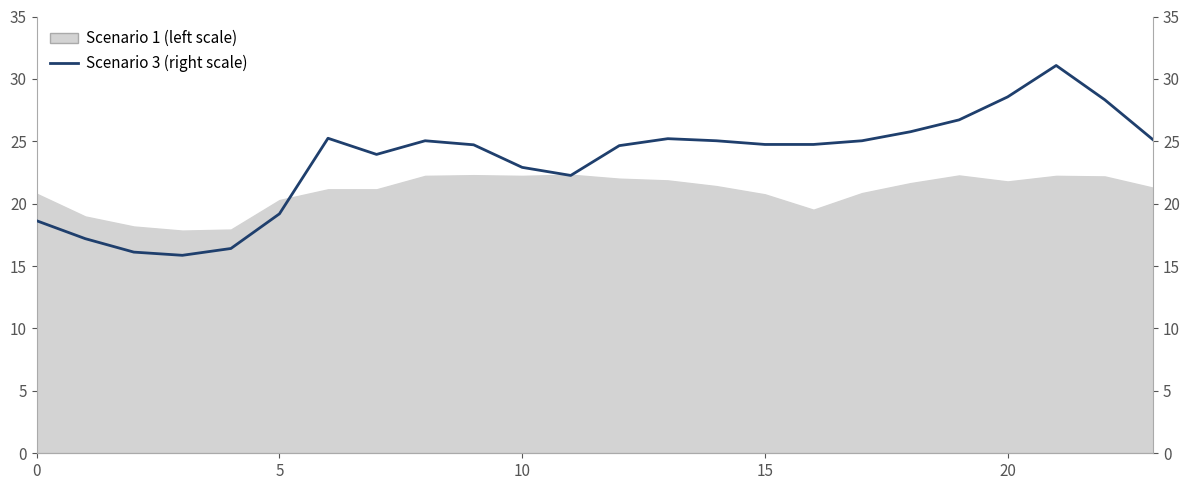

True or false: the data shows 49.3 at 22.

False